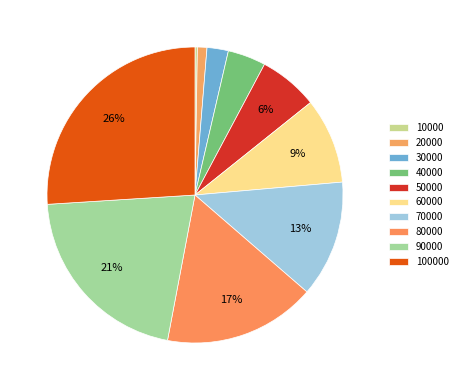

To the nearest percent, what percentage of the pie is 70000?

13%